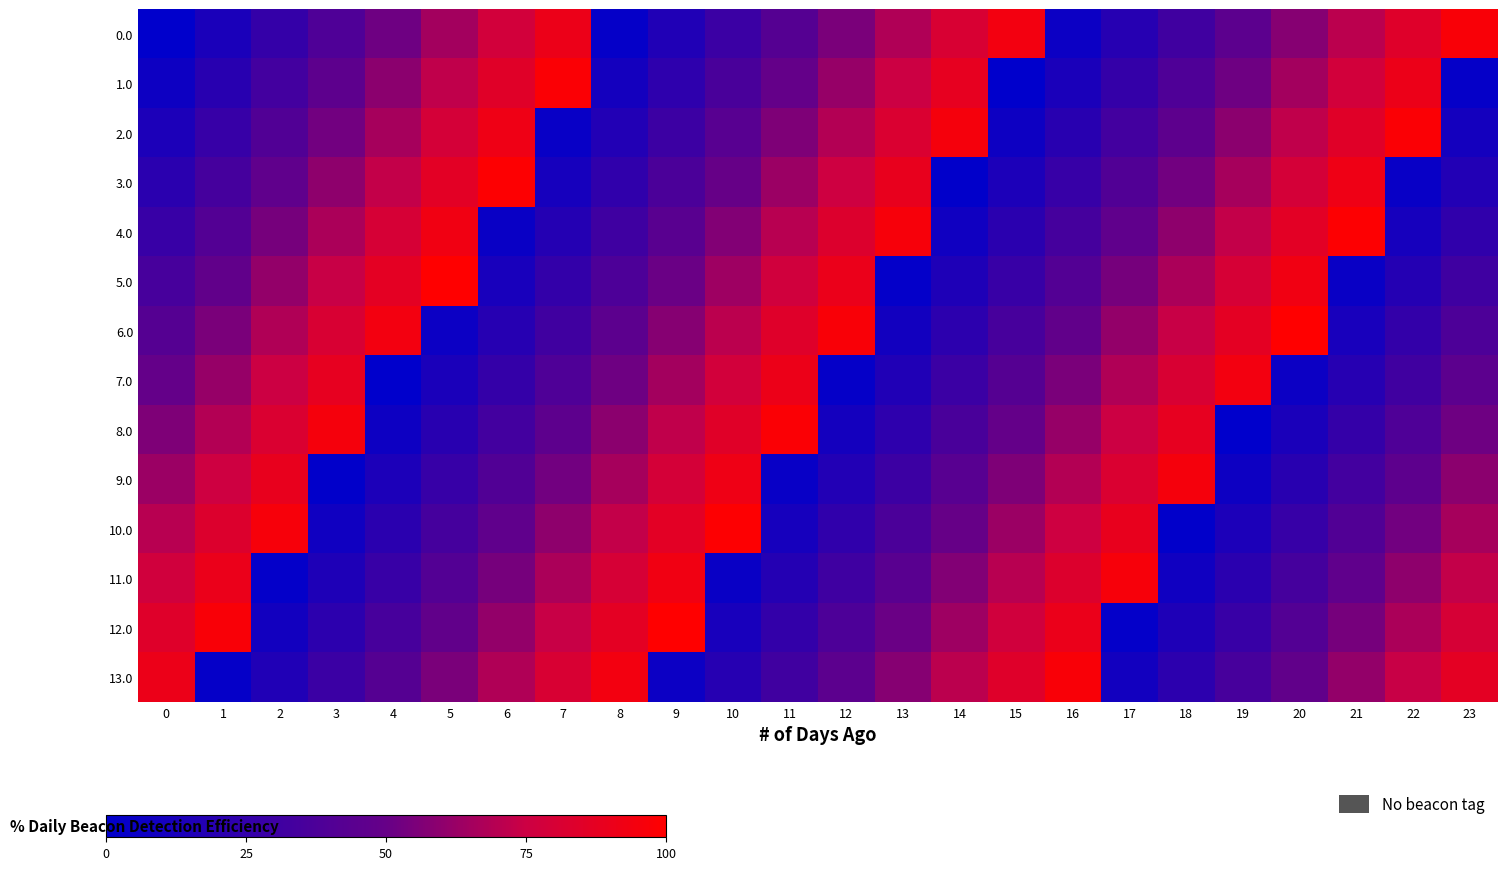

Which has a higher value, 18 or 12?

12